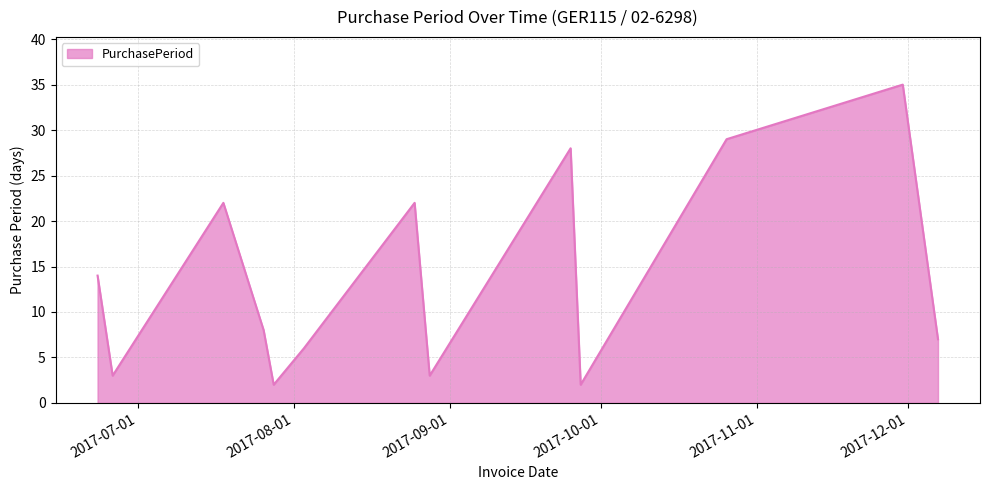

Reading left to right, transcribe all the data shown in this chart.

14	3	22	8	2	6	22	3	28	2	29	35	7